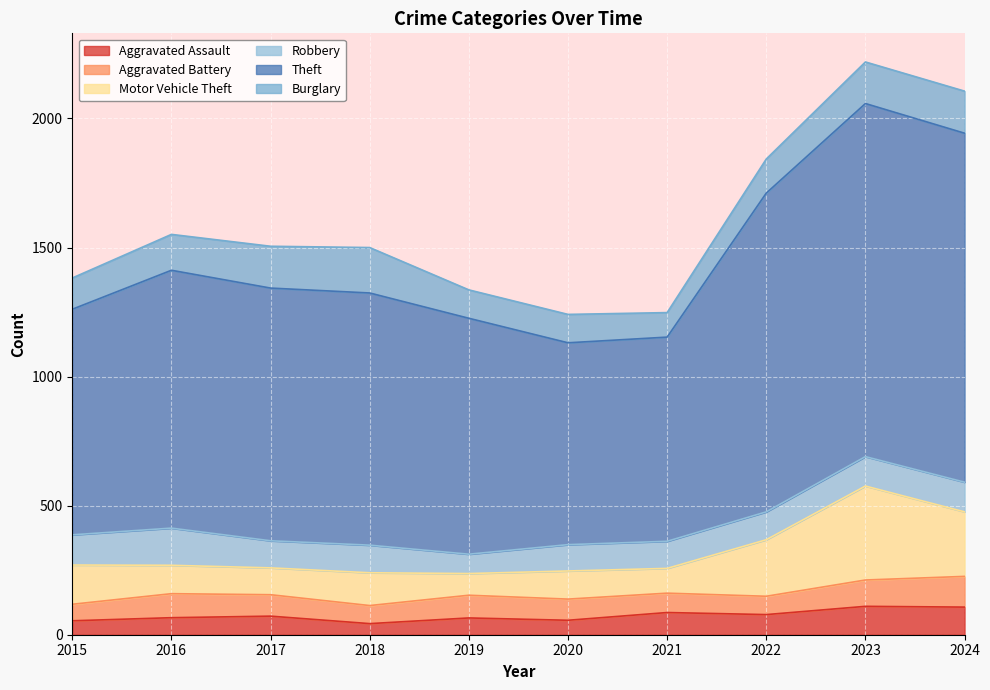

What value does the Burglary series have at 2018, to the nearest 10?

180